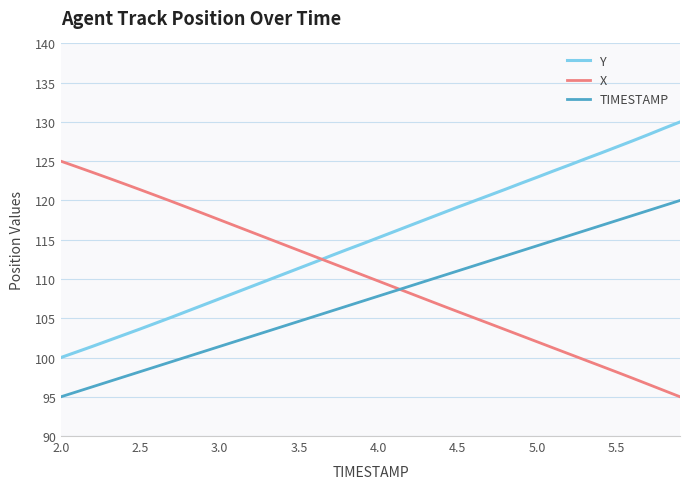

Which series has the largest total across all categories?

Y